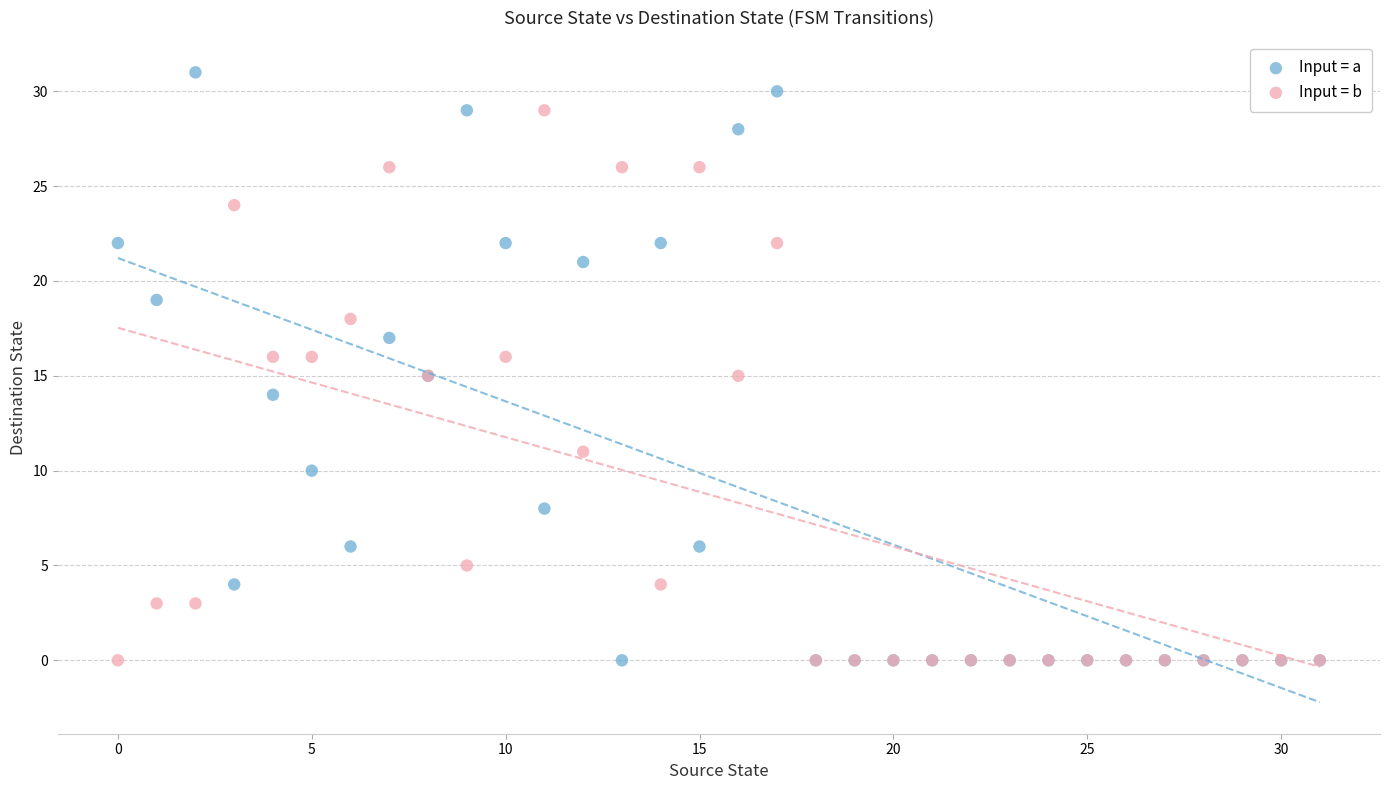

What are all the series names shown in the legend?

Input = a, Input = b